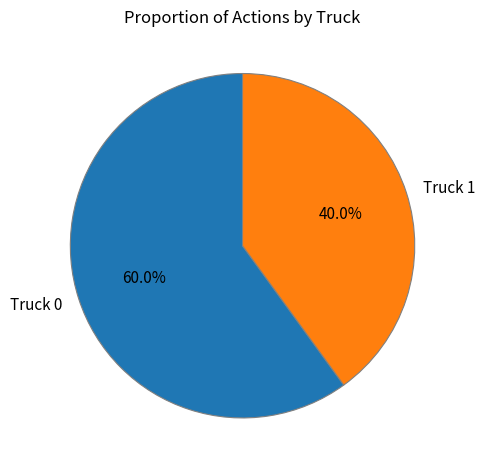

To the nearest percent, what is the average slice percentage?

50%